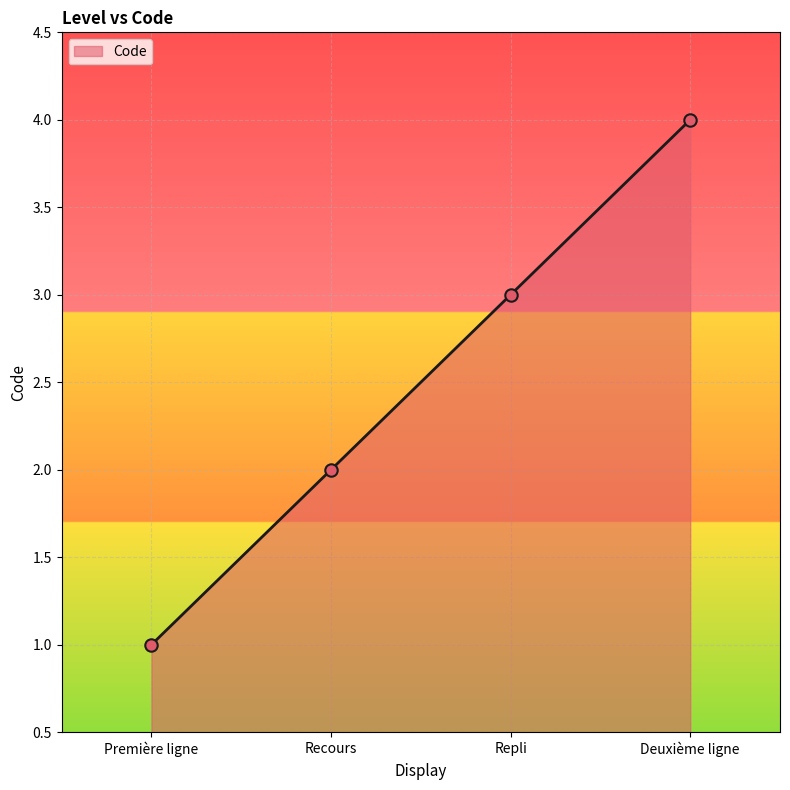

What is the ratio of the value at Recours to the value at Deuxième ligne?

0.5